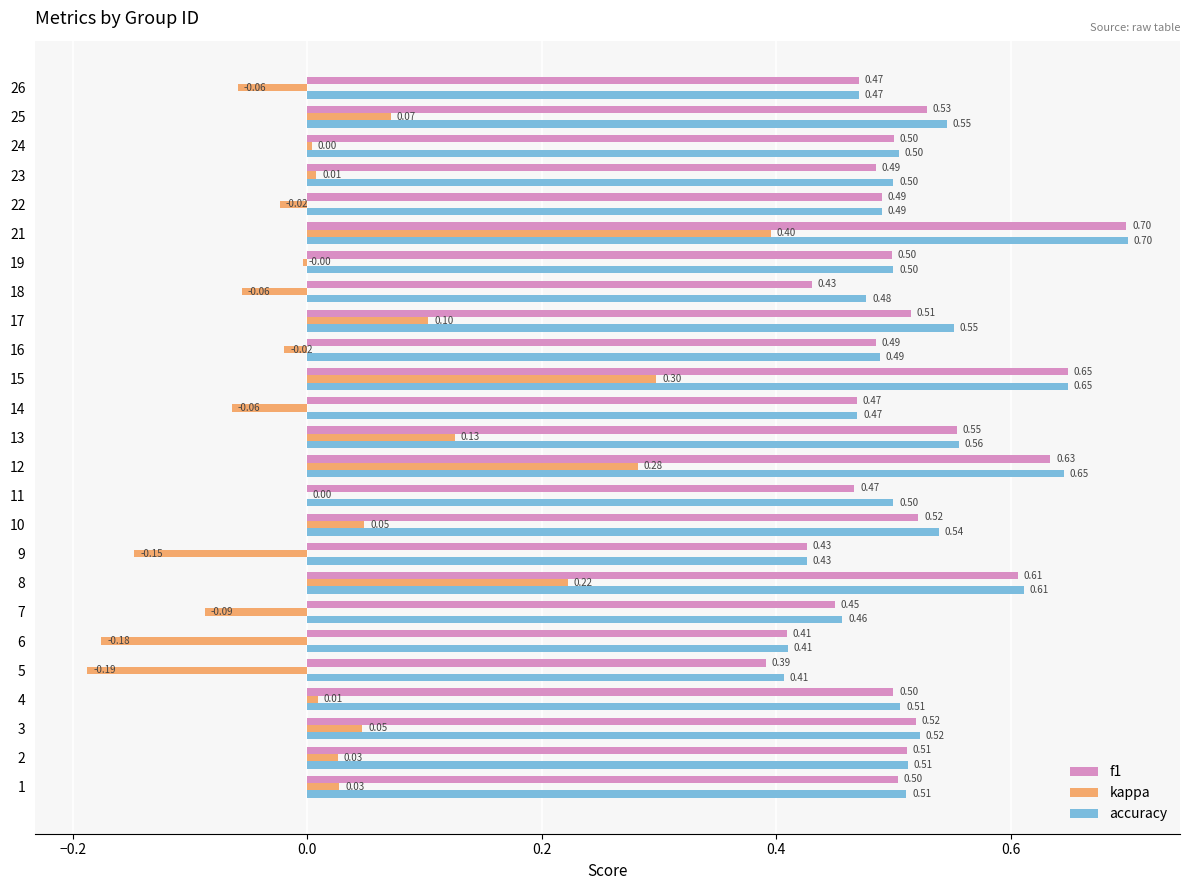

Is the value of kappa at 2 greater than the value of f1 at 18?

No